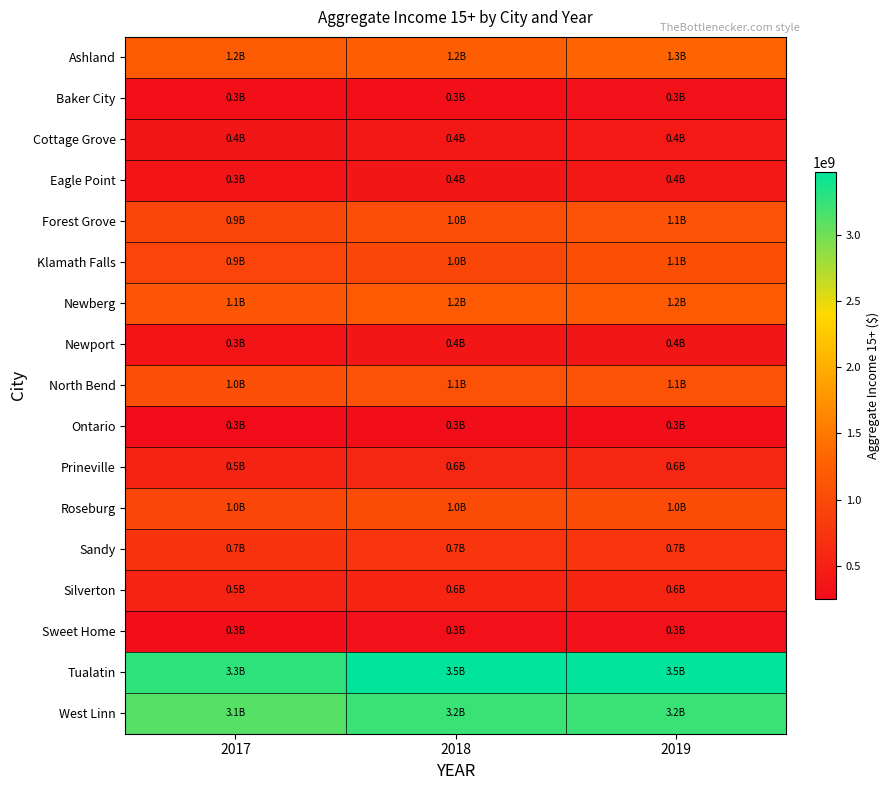

Which series changed the most between 2017 and 2018?

Tualatin